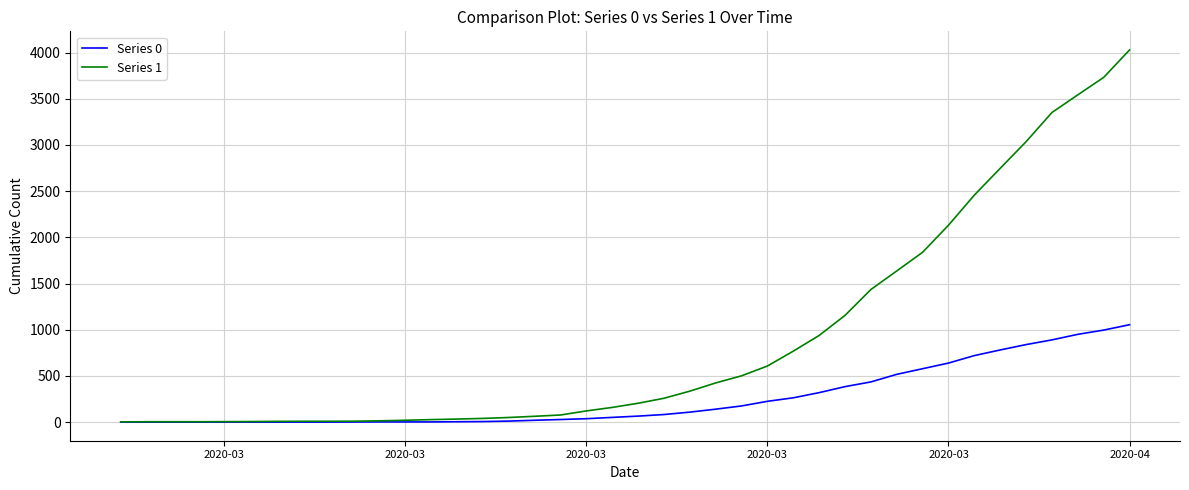

Which series has the largest total across all categories?

Series 1